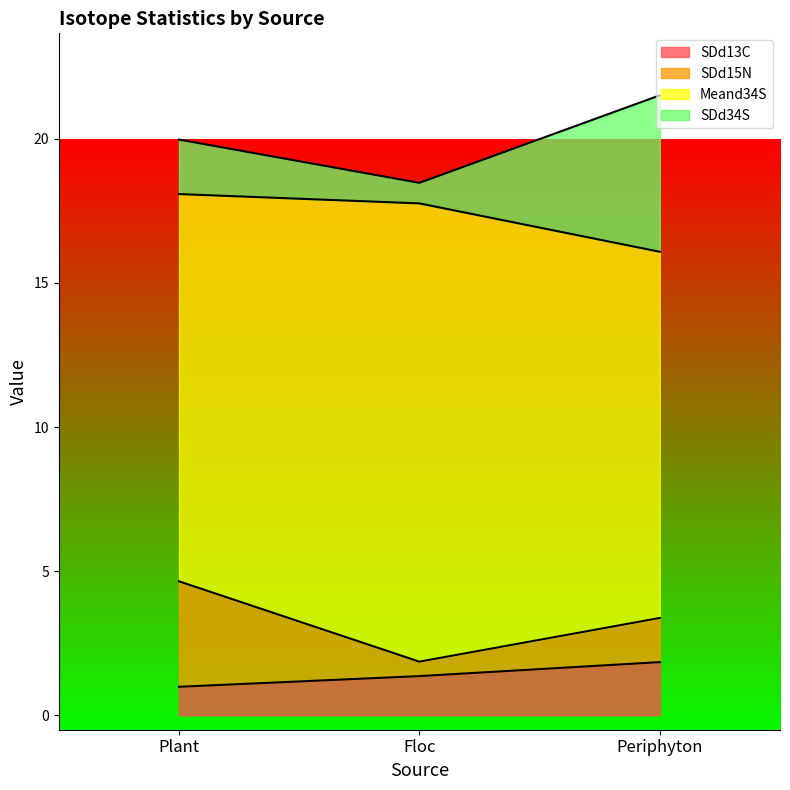

At which label does SDd13C first exceed 1?

Floc